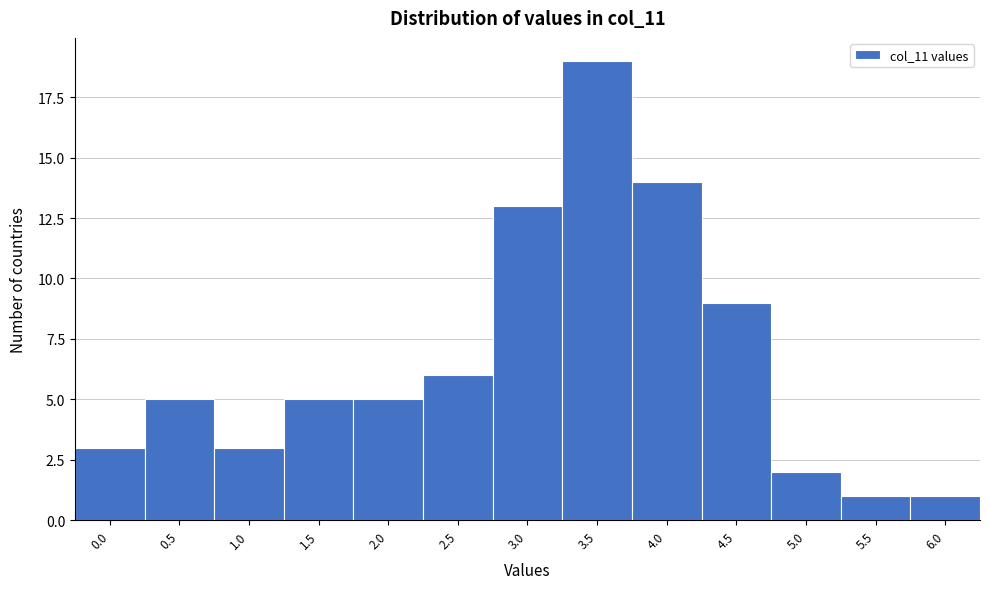

Reading left to right, what are all the values shown in this chart?

0.0=3	0.5=5	1.0=3	1.5=5	2.0=5	2.5=6	3.0=13	3.5=19	4.0=14	4.5=9	5.0=2	5.5=1	6.0=1